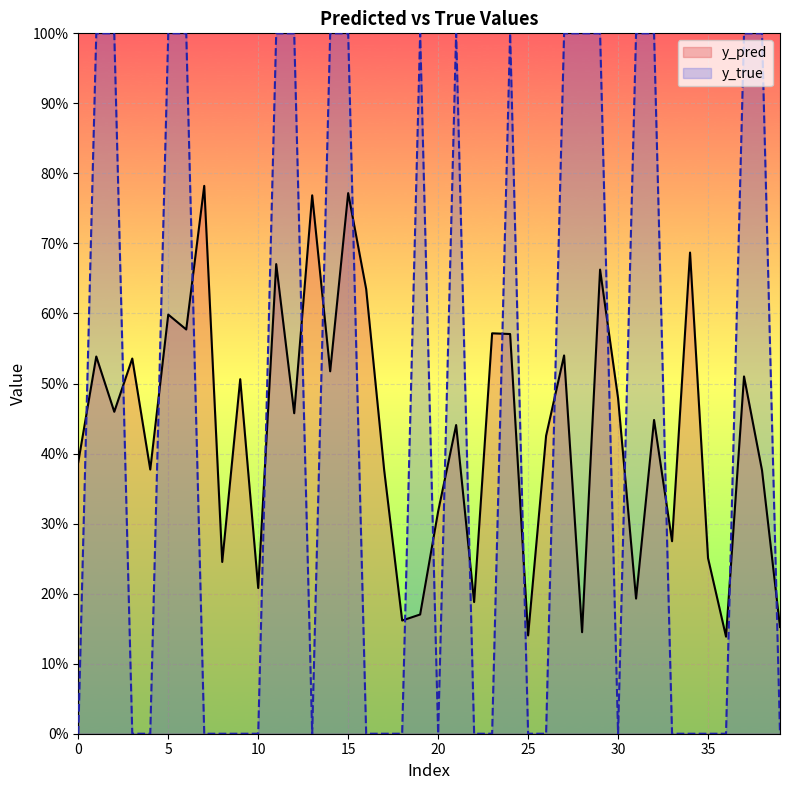

Does the chart display data point markers on the line(s)?

No